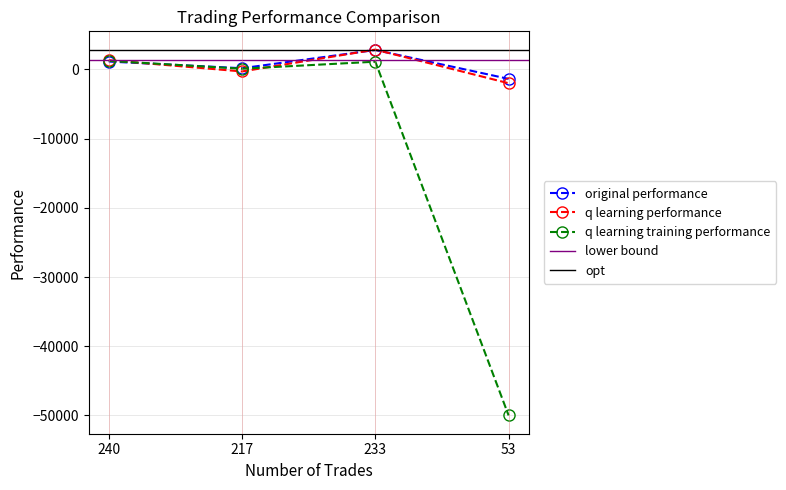

How many lines are shown in the chart?

3